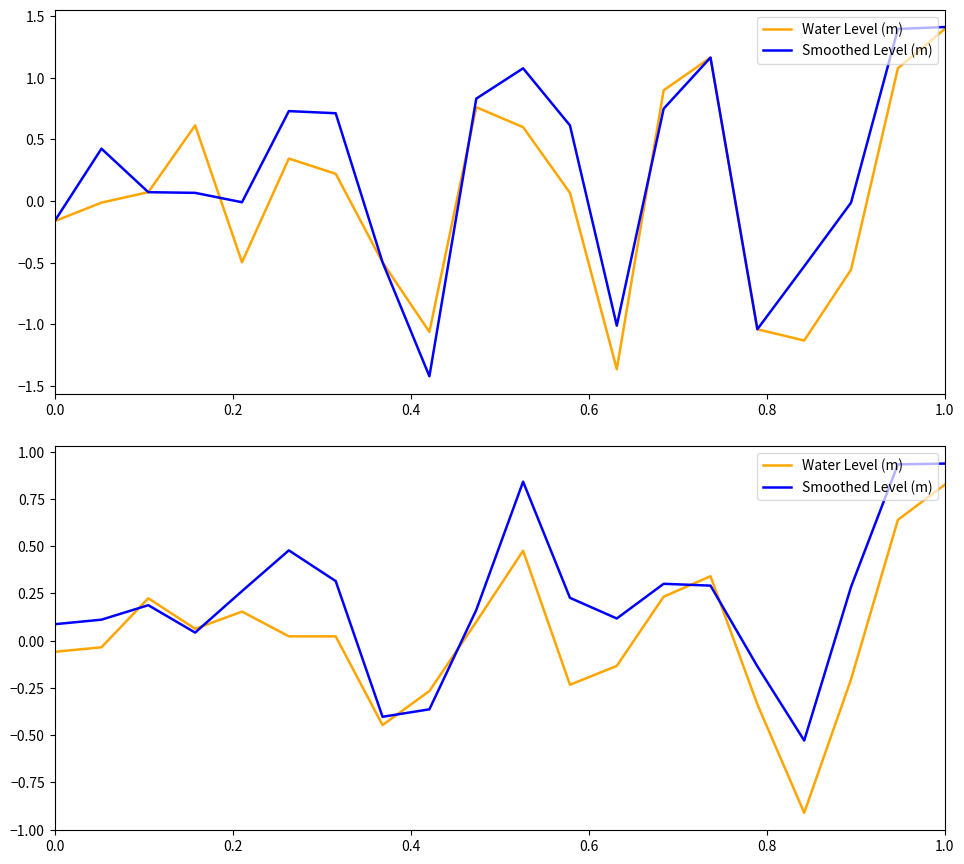

How many categories are shown in the chart?

20